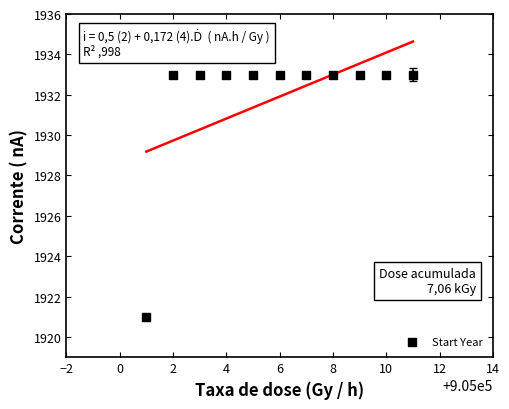

What is the average Y value?

1932